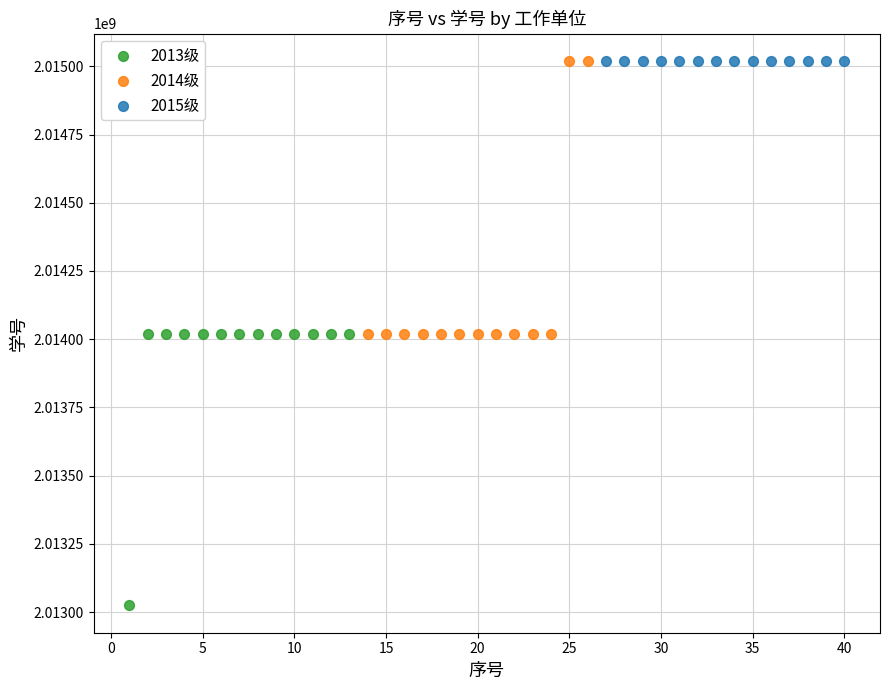

Which series has the widest spread of Y values?

2014级